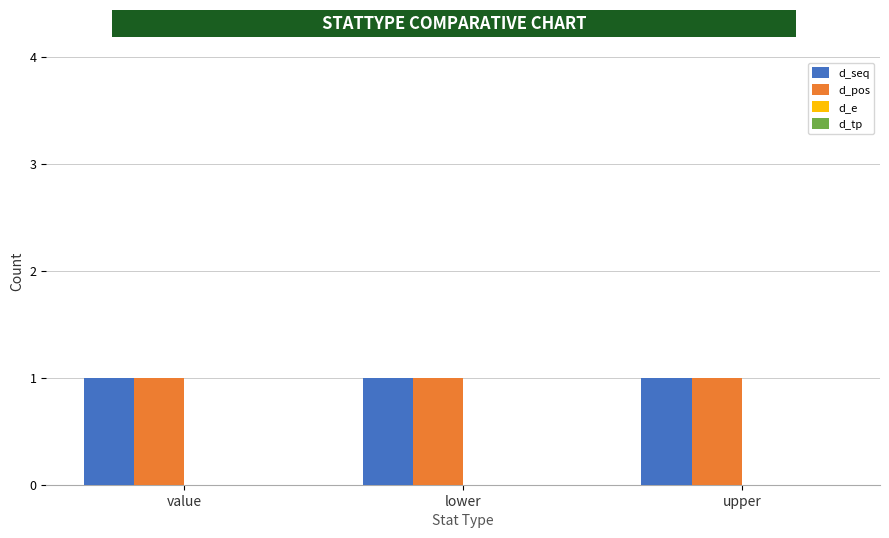

What is the sum of the d_pos values at lower and upper?

2